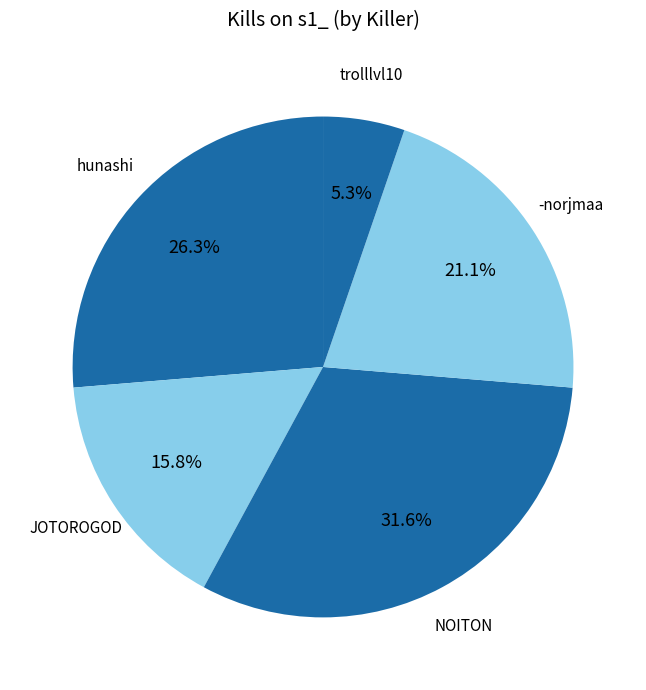

Which has a higher value, JOTOROGOD or trolllvl10?

JOTOROGOD